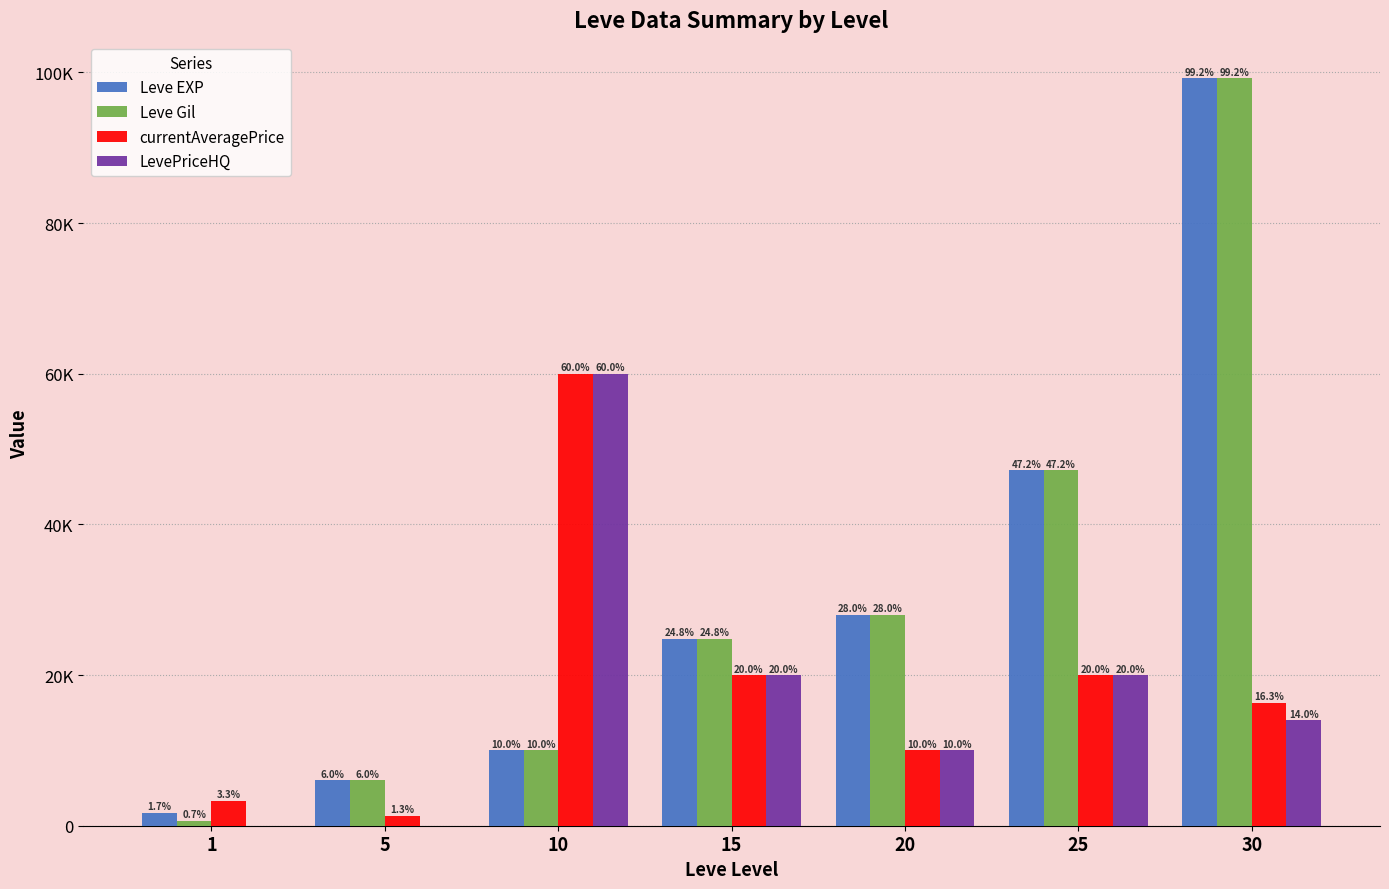

What are all the series names shown in the legend?

Leve EXP, Leve Gil, currentAveragePrice, LevePriceHQ